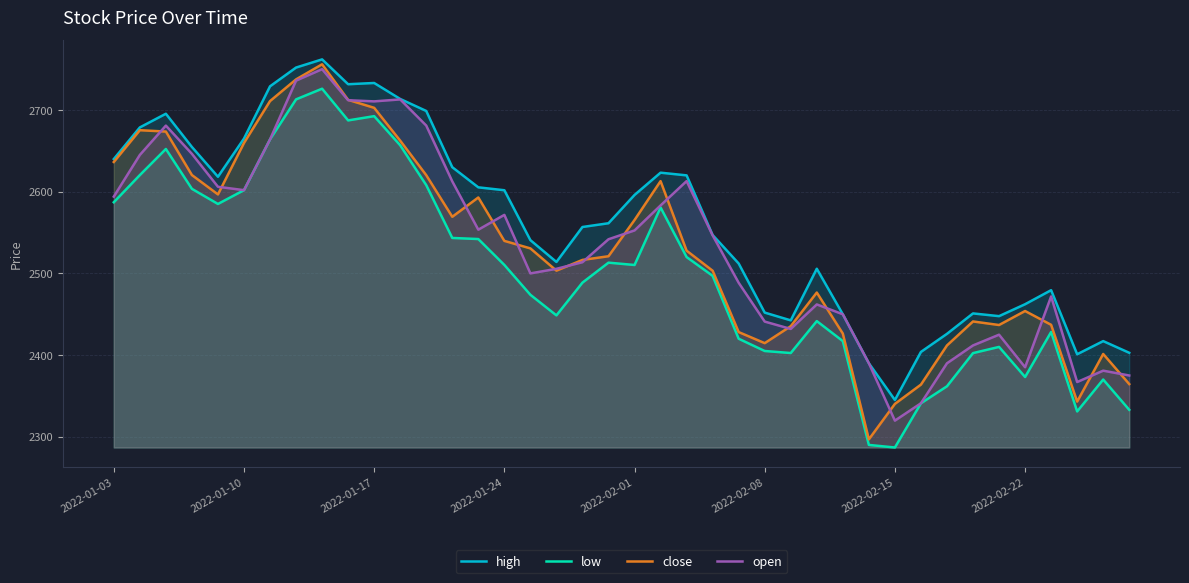

At which category is the sum across all series the highest?

8